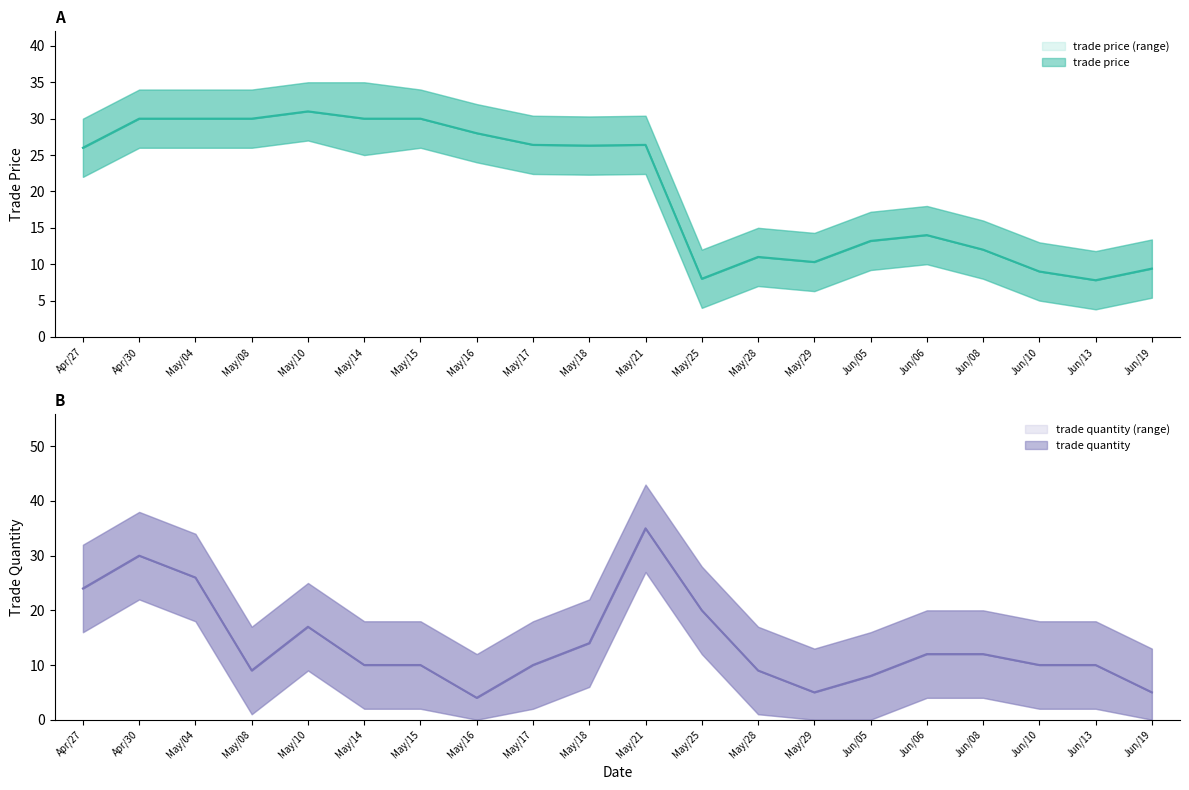

Between May/10 and Jun/19, which series saw the biggest shift?

trade price